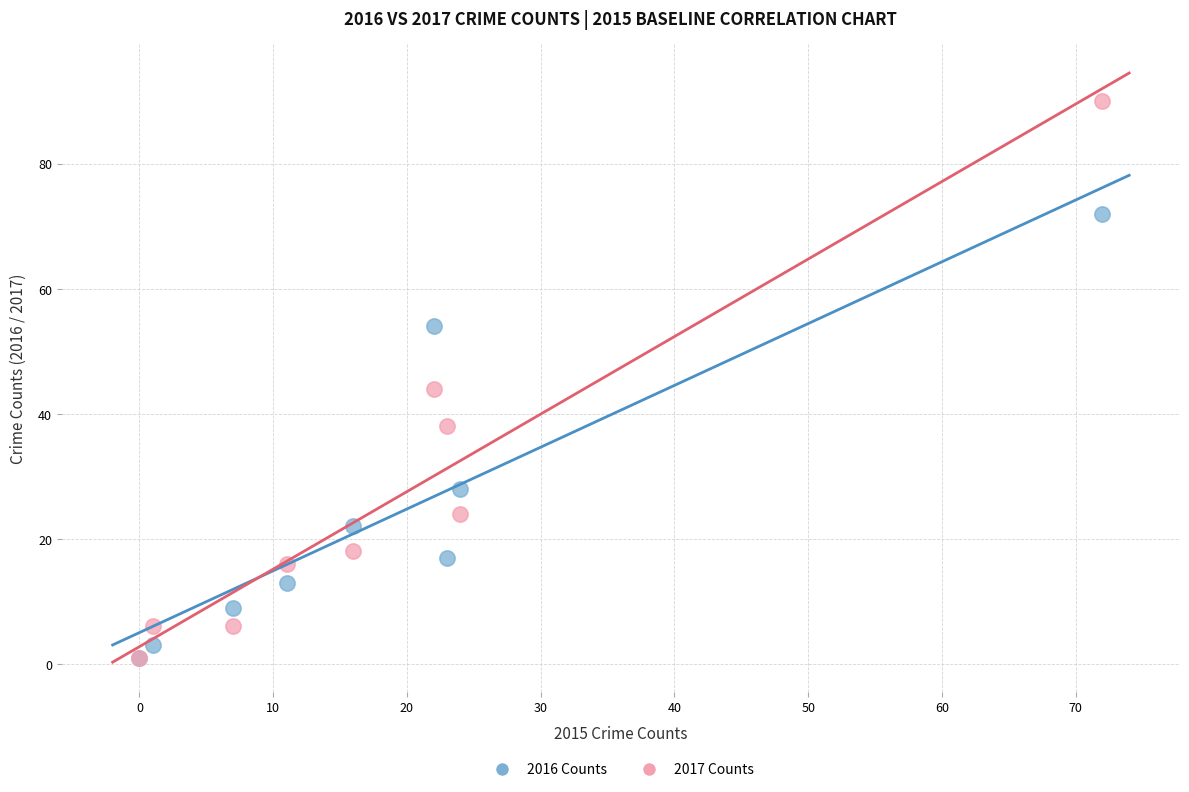

In the 2016 Counts series, what Y value is closest to 36?

28